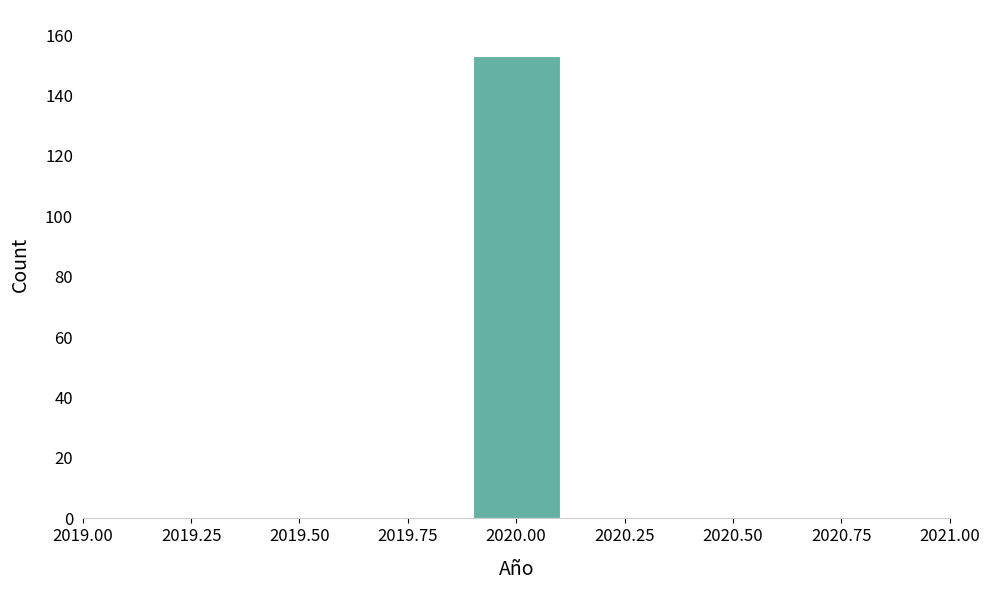

Which range on the x-axis has the tallest bar?

2019.9 to 2020.1